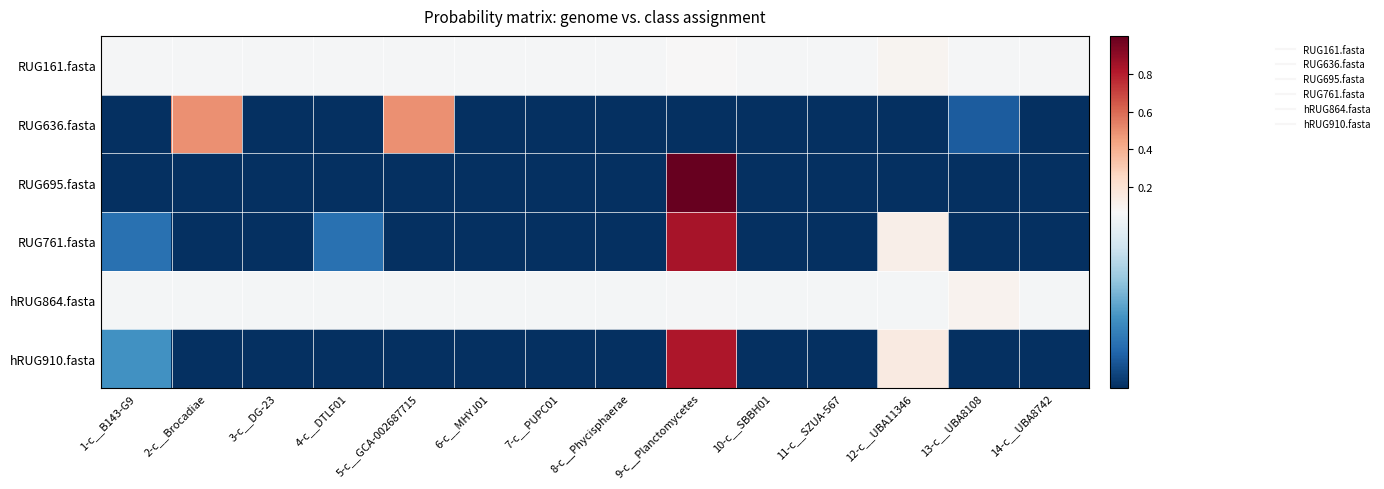

Between 7-c__PUPC01 and 11-c__SZUA-567, which series saw the biggest shift?

RUG161.fasta